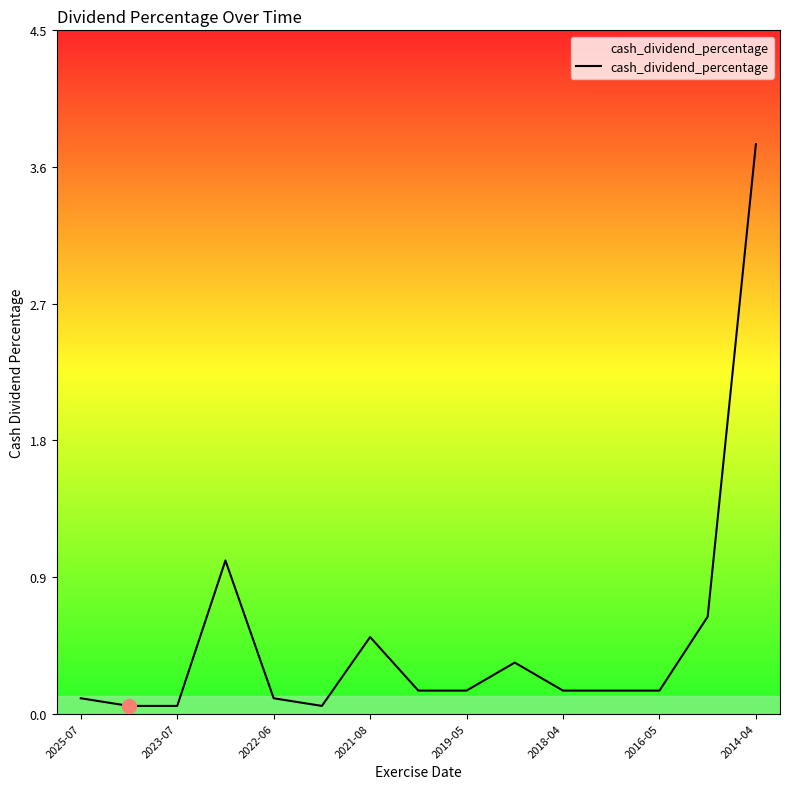

What is the greatest value displayed?

3.7